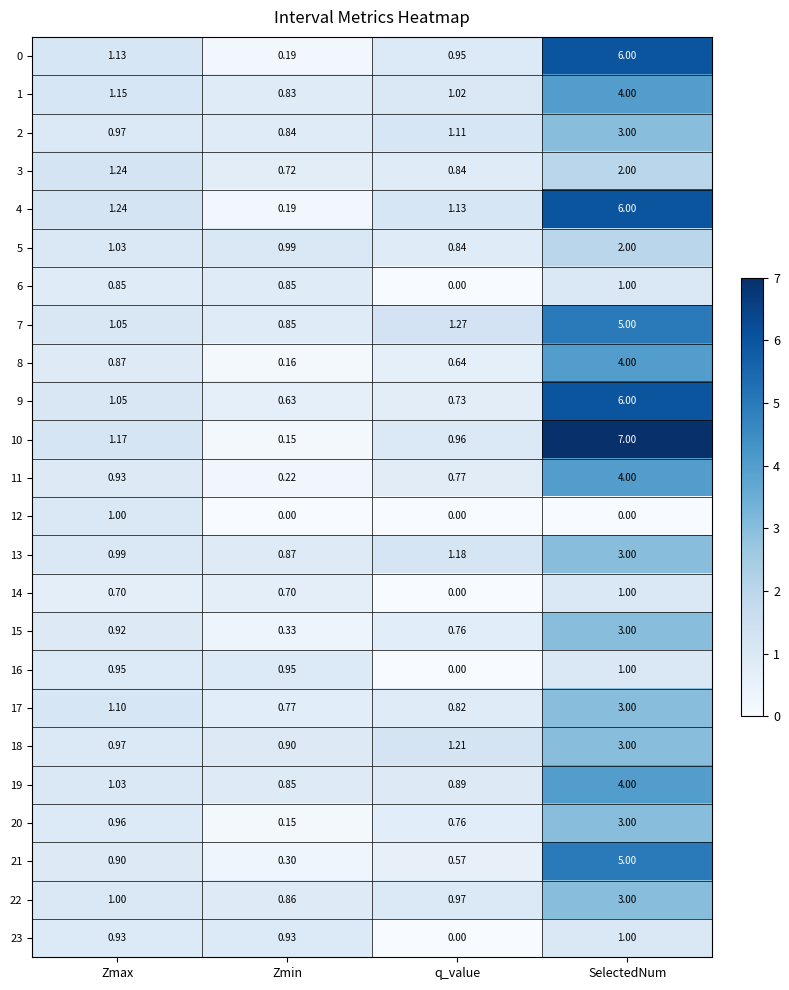

Is the value of 3 at Zmax greater than the value of 17 at SelectedNum?

No